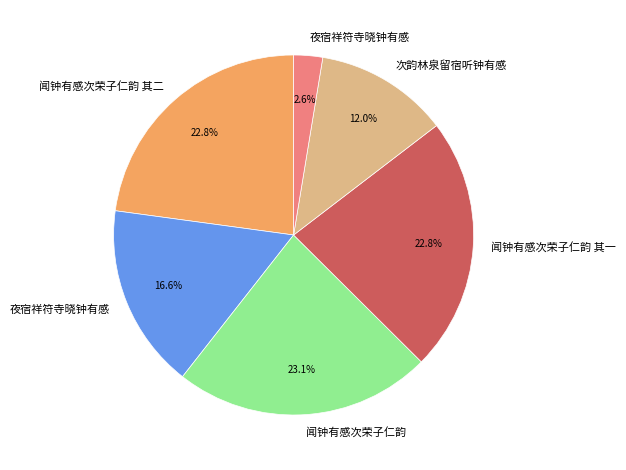

Is there any slice that represents more than half of the pie?

No